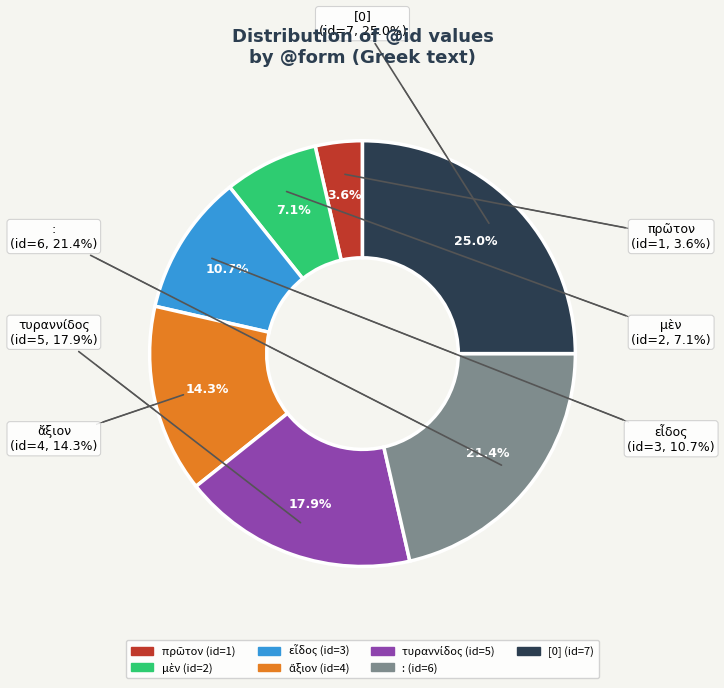

To the nearest percent, what percentage of the pie is ἄξιον?

14%